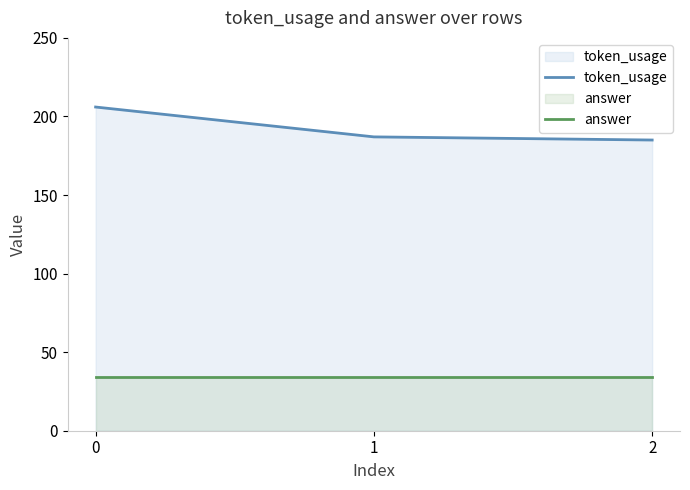

What is the minimum value shown in the chart?

34